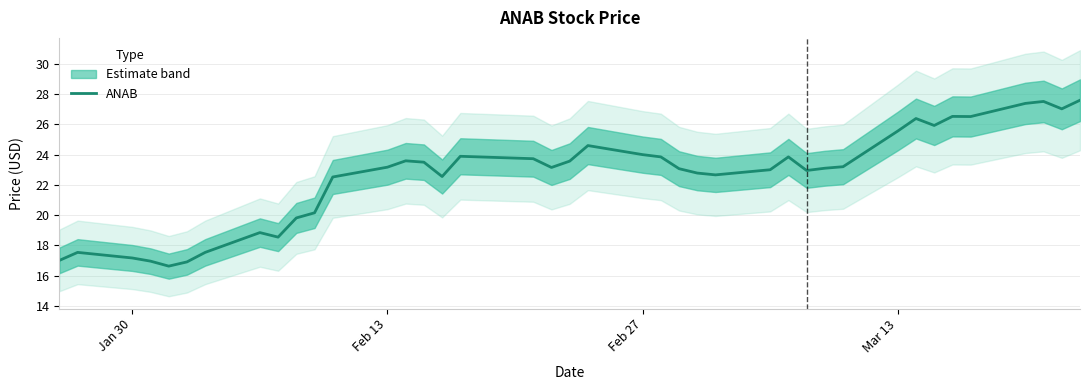

What is the average value?

22.6